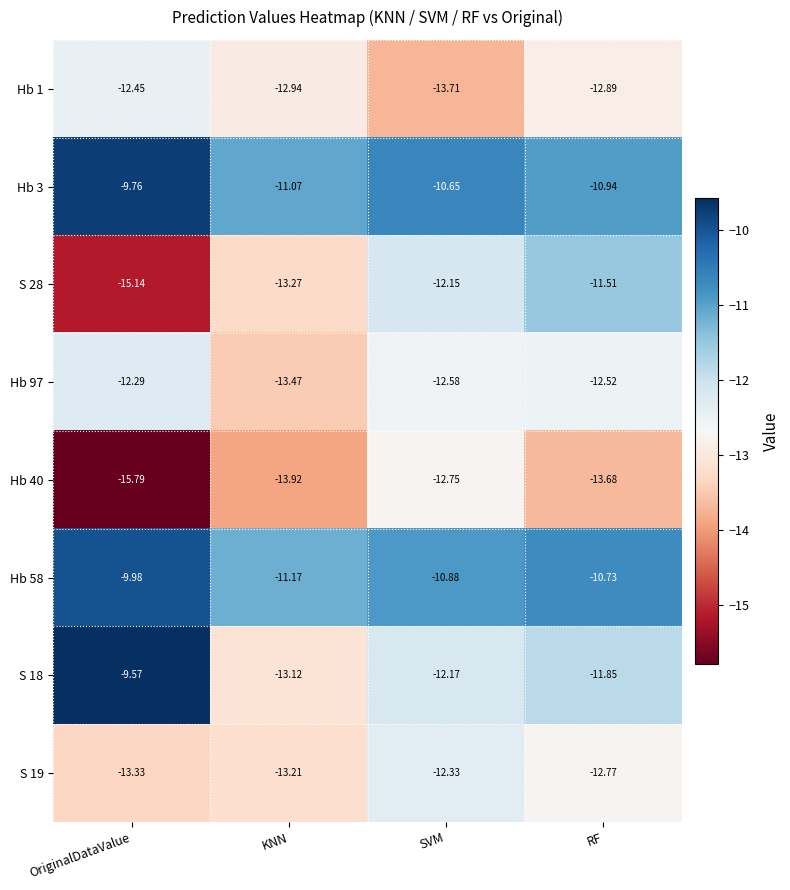

At which category is the sum across all series the highest?

RF